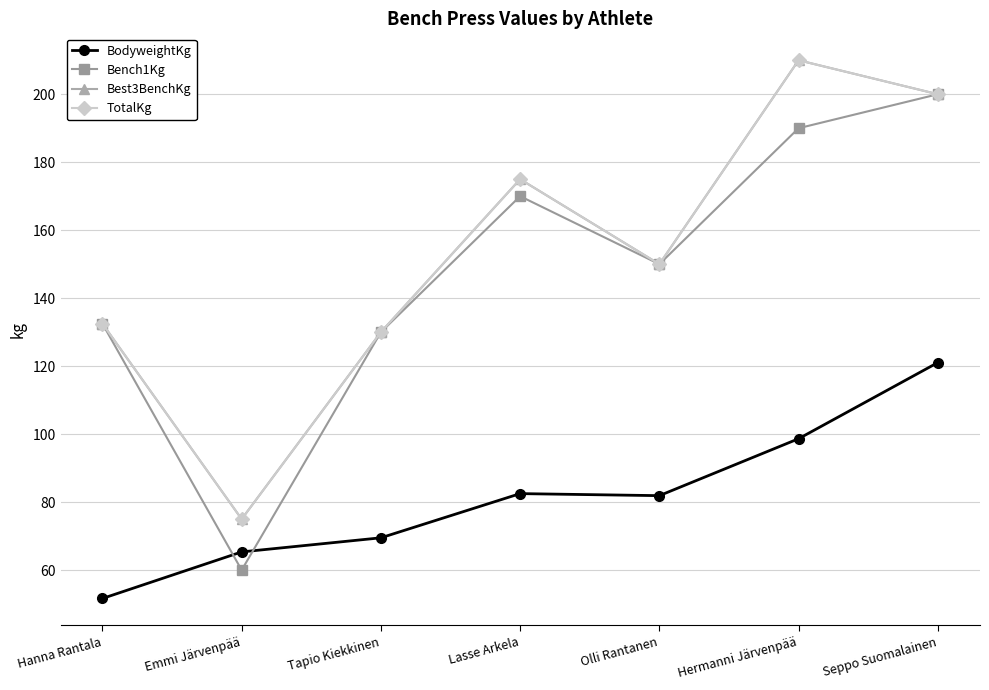

Is this an area chart (filled region under the line)?

No